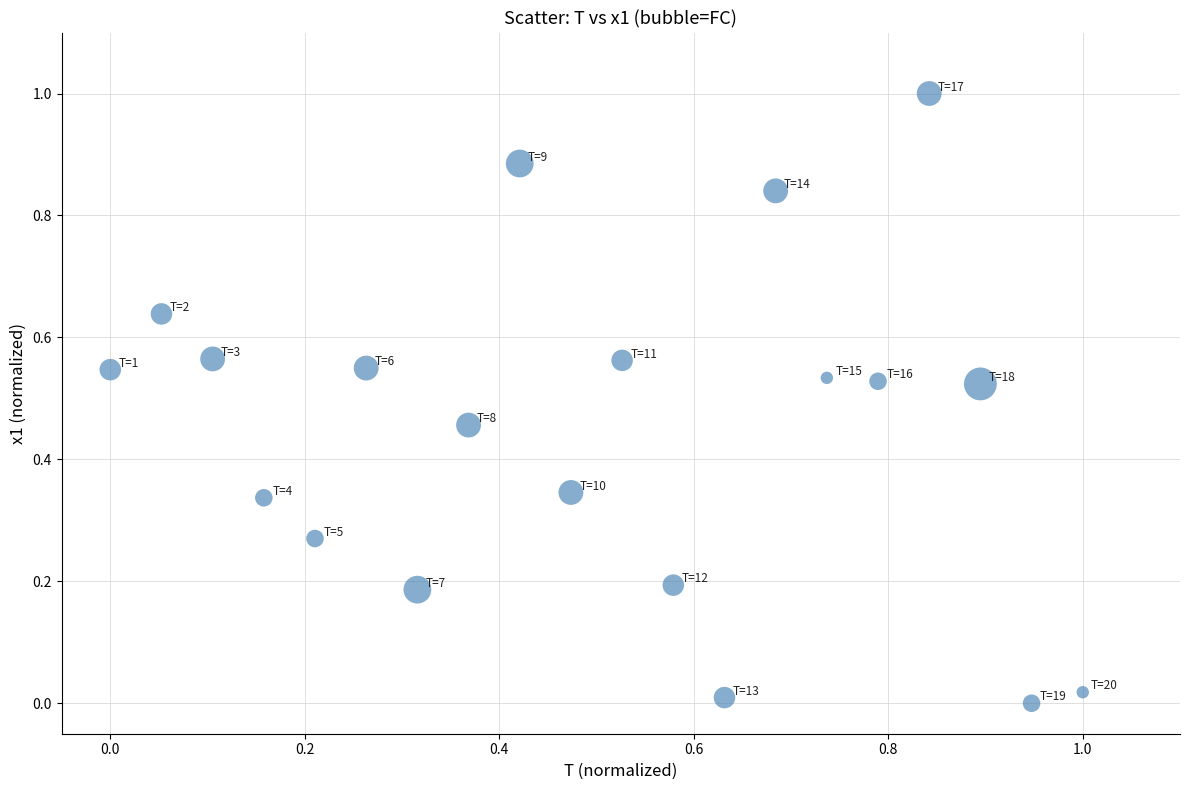

What is the range of Y values (max minus min)?

1.0